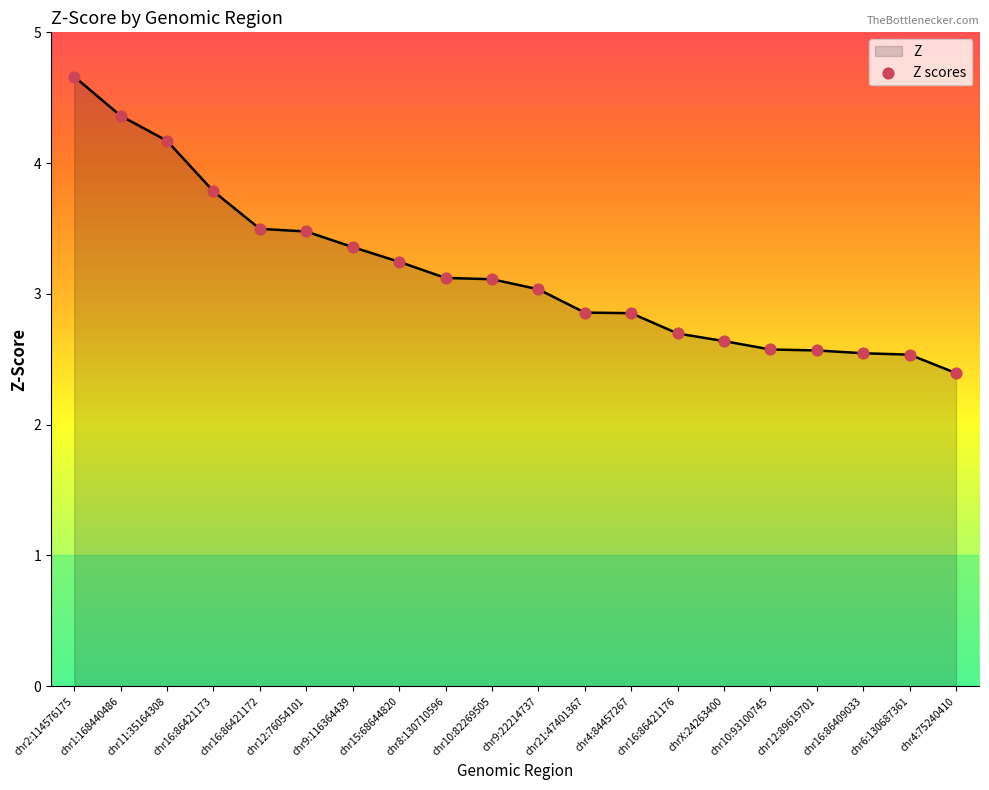

What is the ratio of the value at chr16:86409033 to the value at chr6:130687361?

1.0